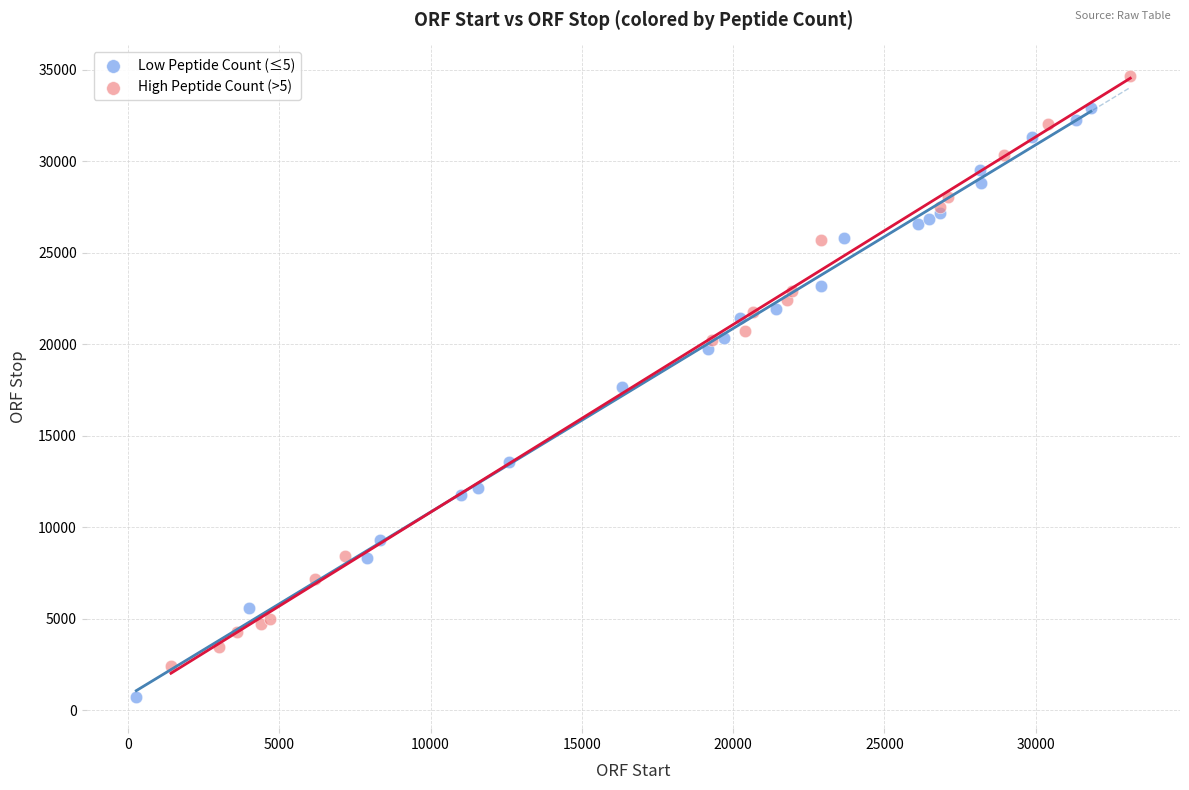

Which series contains the lowest Y value?

Low Peptide Count (≤5)